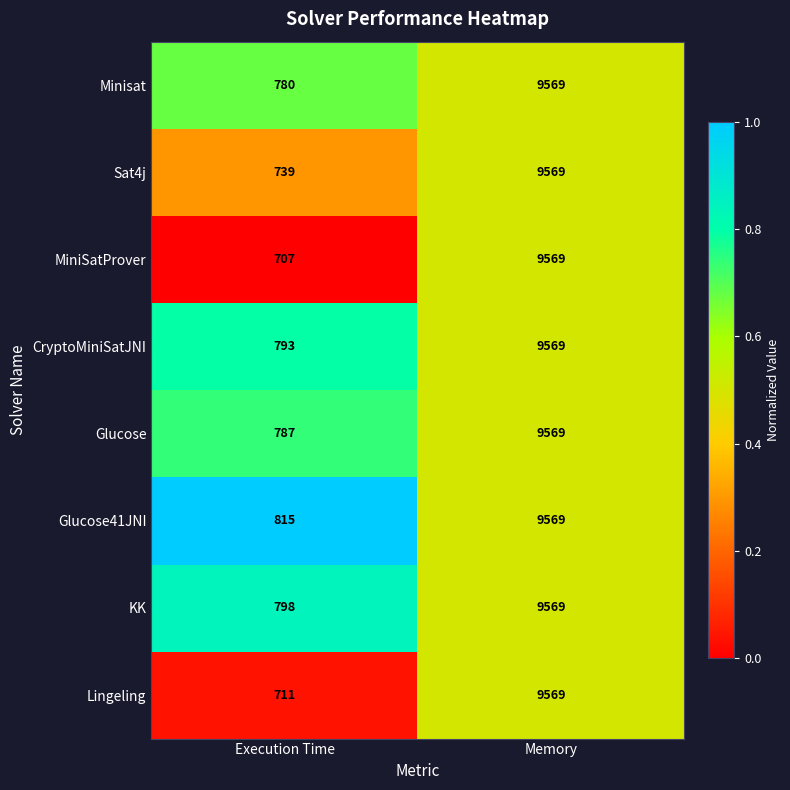

Which category has the highest value in the Sat4j series?

Memory